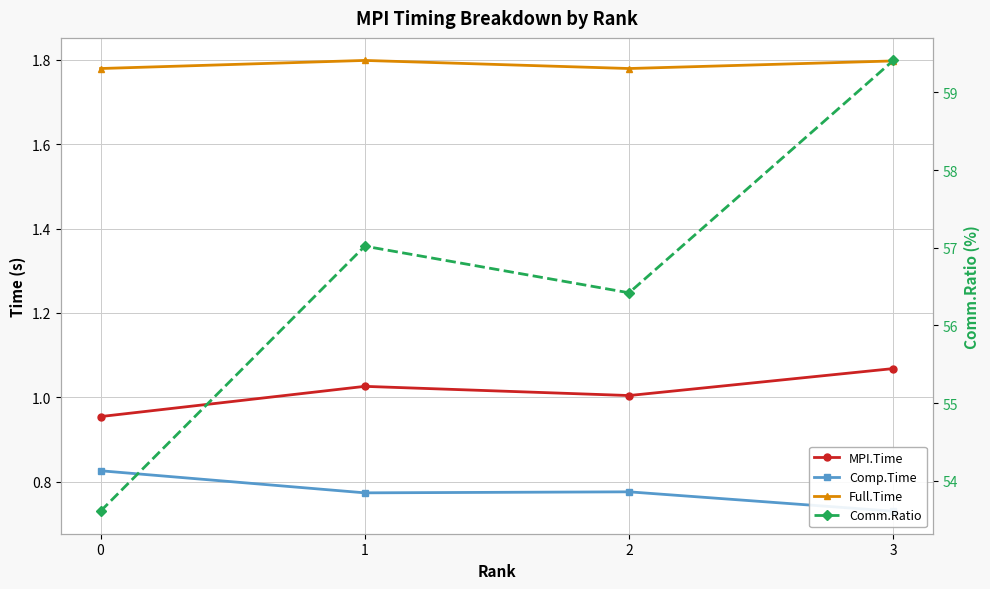

Reading left to right, transcribe all the data shown in this chart.

MPI.Time: 0=1.0	1=1.0	2=1.0	3=1.1
Comp.Time: 0=0.8	1=0.8	2=0.8	3=0.7
Full.Time: 0=1.8	1=1.8	2=1.8	3=1.8
Comm.Ratio: 0=53.6	1=57.0	2=56.4	3=59.4